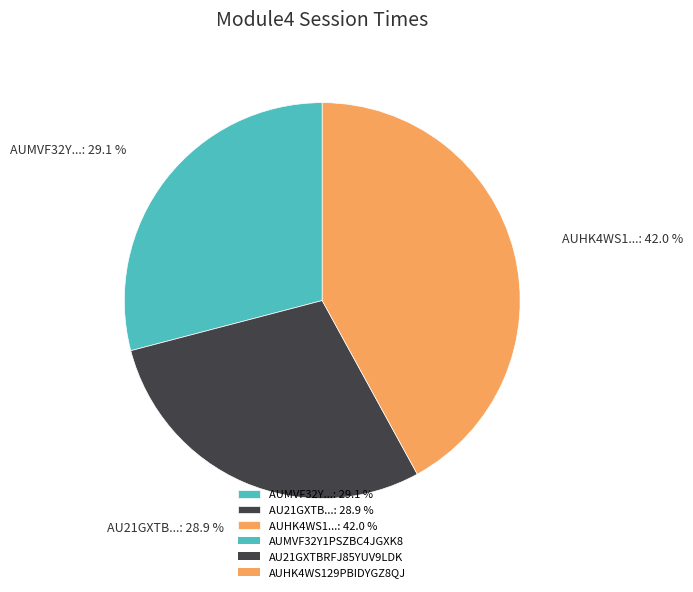

Is there any slice that represents more than half of the pie?

No